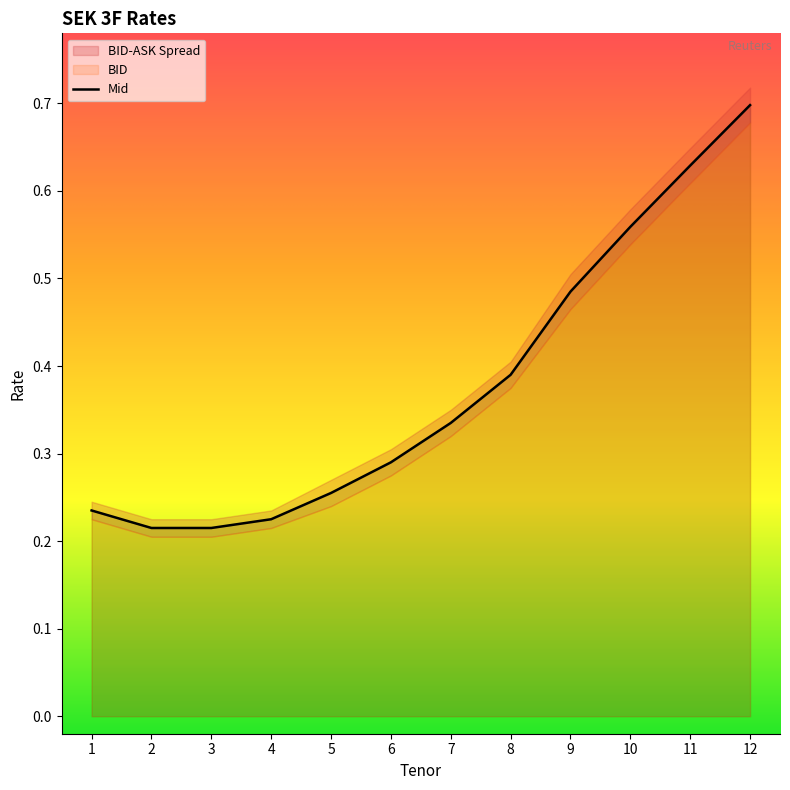

Which label corresponds to the largest value in the chart?

12